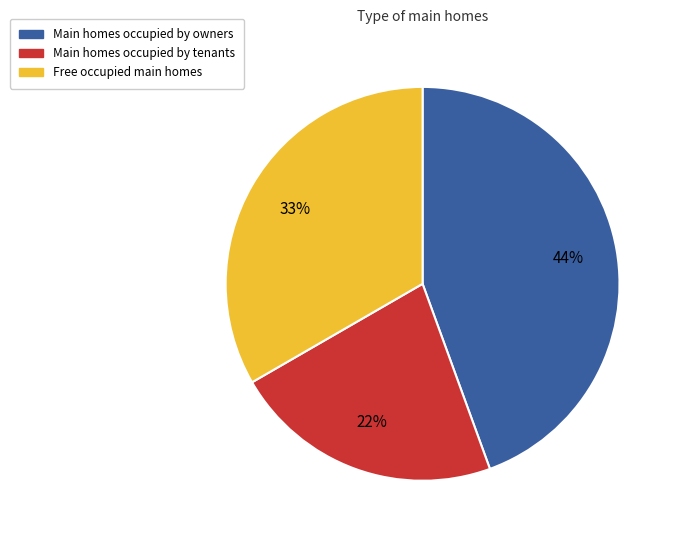

To the nearest percent, what is the difference between the largest and smallest slice percentages?

22%